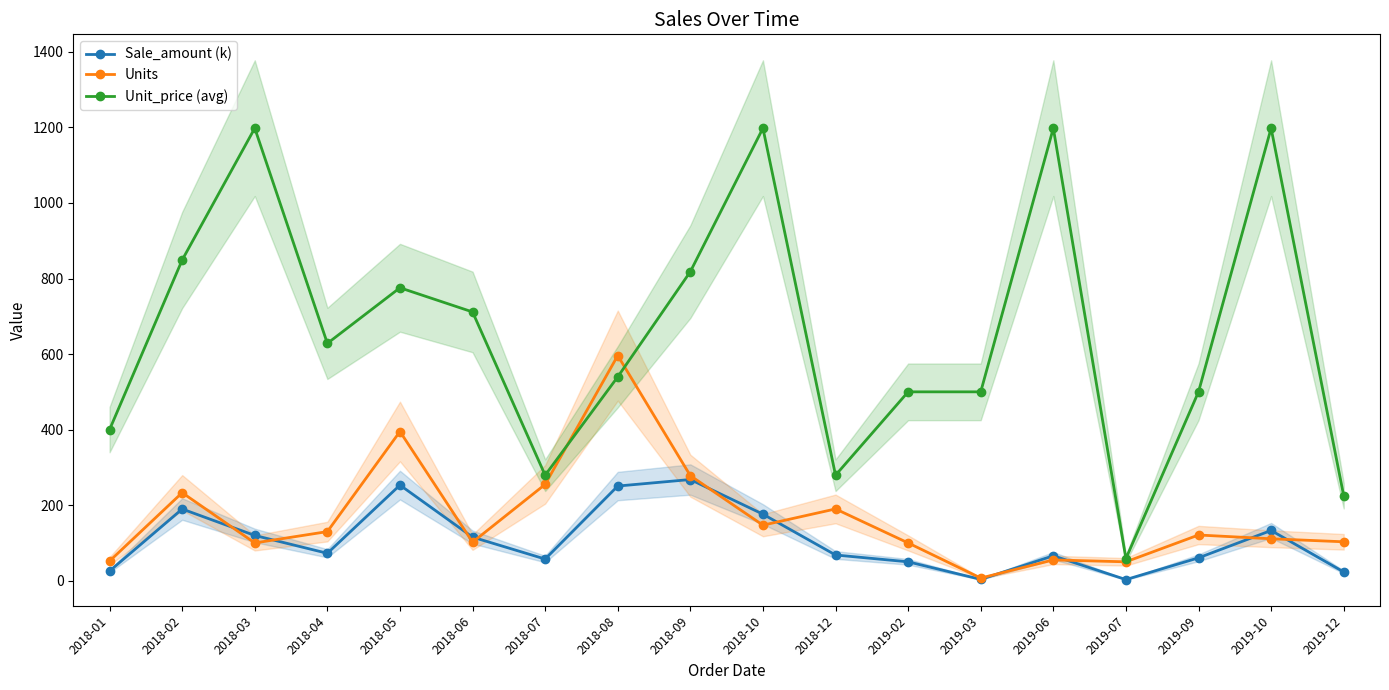

How many lines are shown in the chart?

3